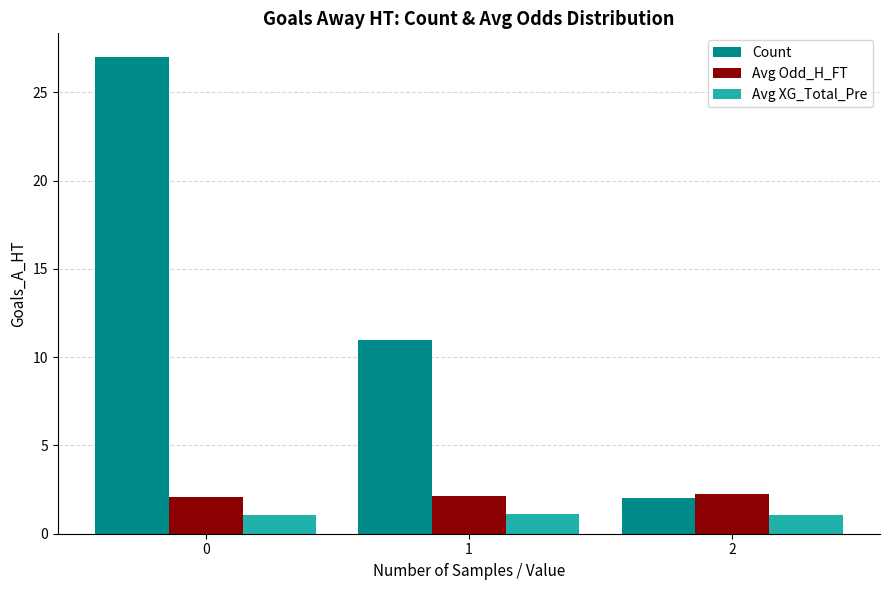

List the labels in order of Count value, largest first.

0, 1, 2